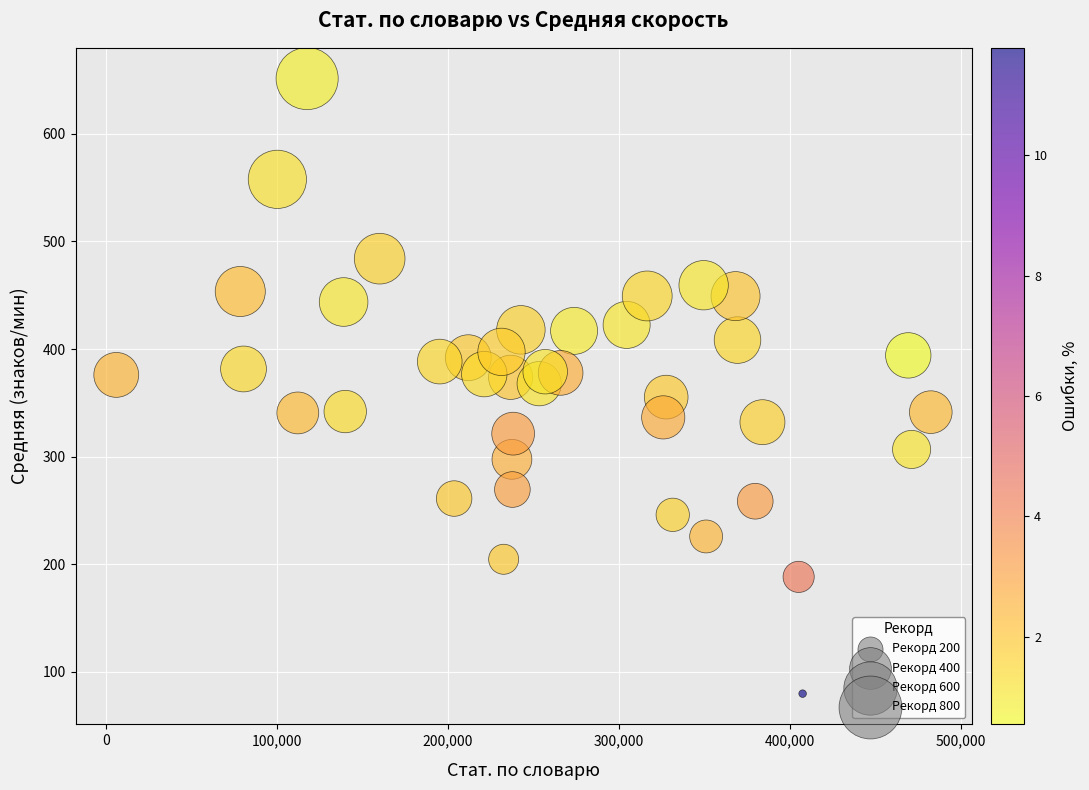

What is the range of X values (max minus min)?

476271.0